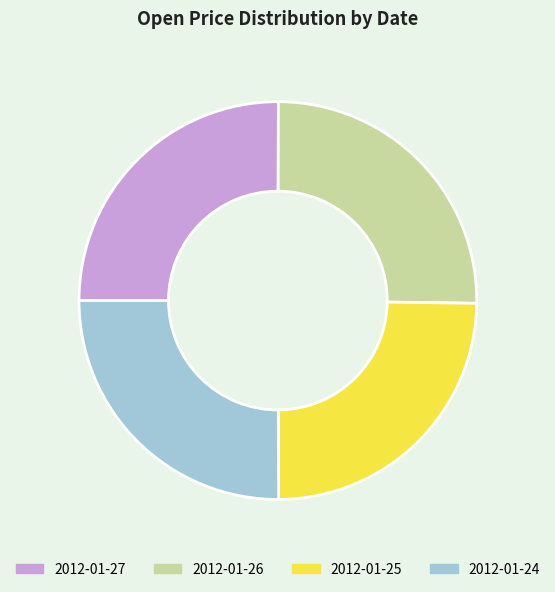

True or false: 2012-01-26 accounts for 25% of the total.

True